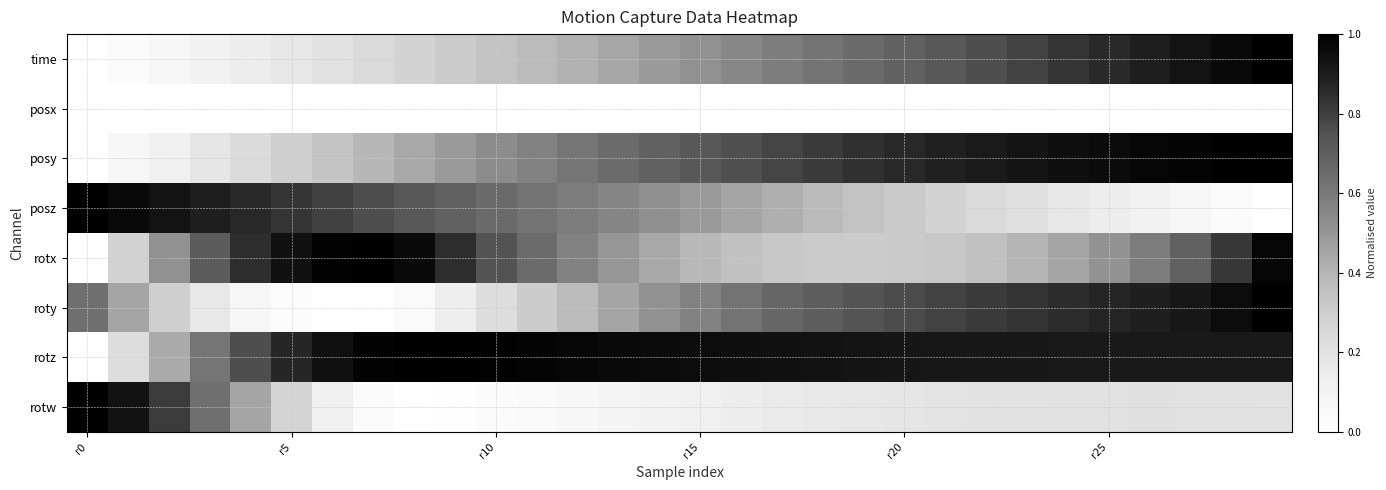

How many categories are shown in the chart?

30